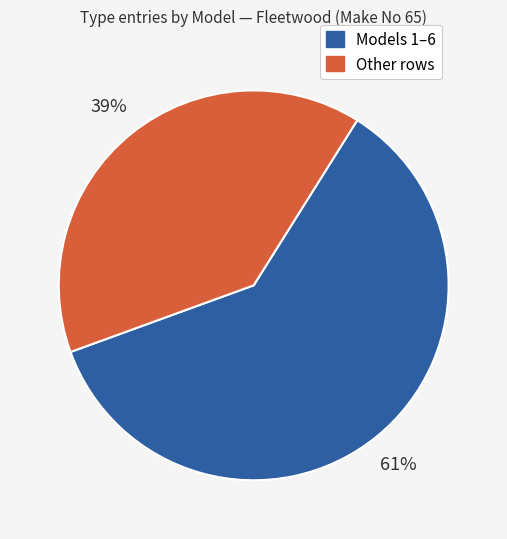

To the nearest percent, what is the average slice percentage?

50%